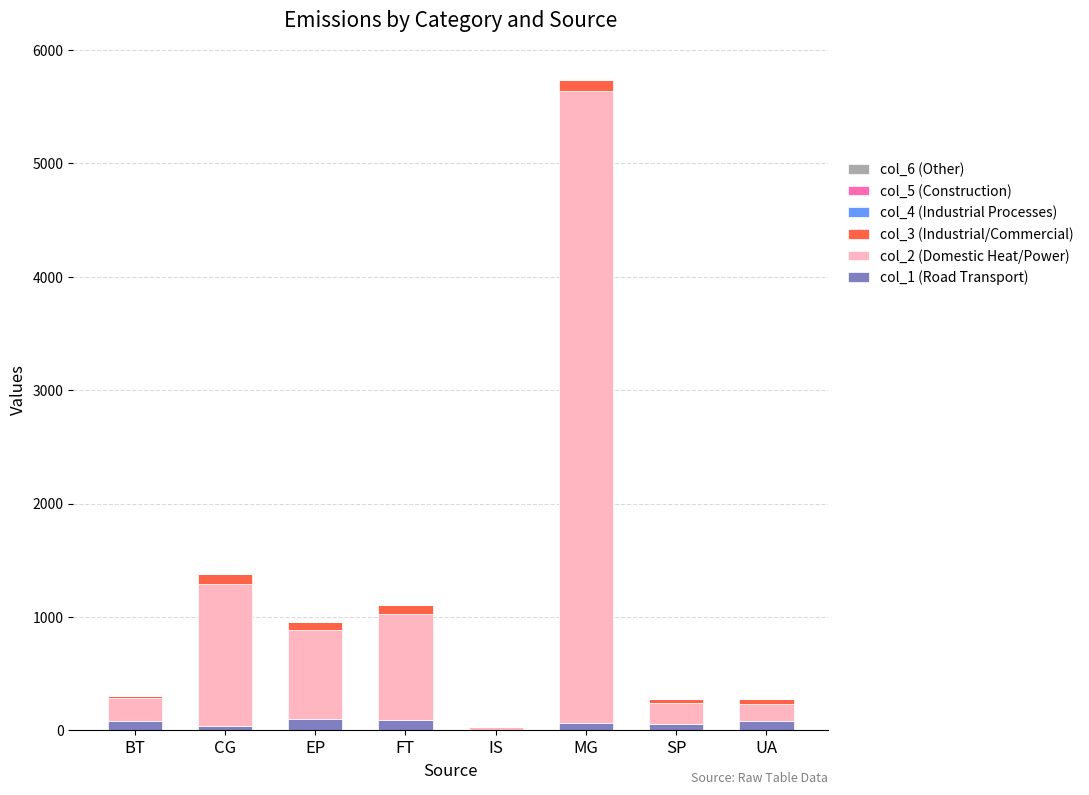

Does the chart contain stacked bars?

Yes